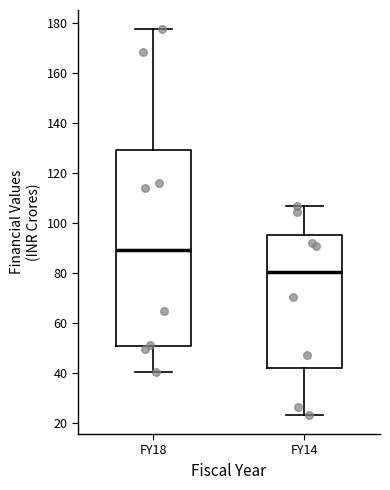

Where does the median line of the box for FY14 sit on the y-axis? The values are not printed on the chart, so give them approximately, as read against the axis.

80